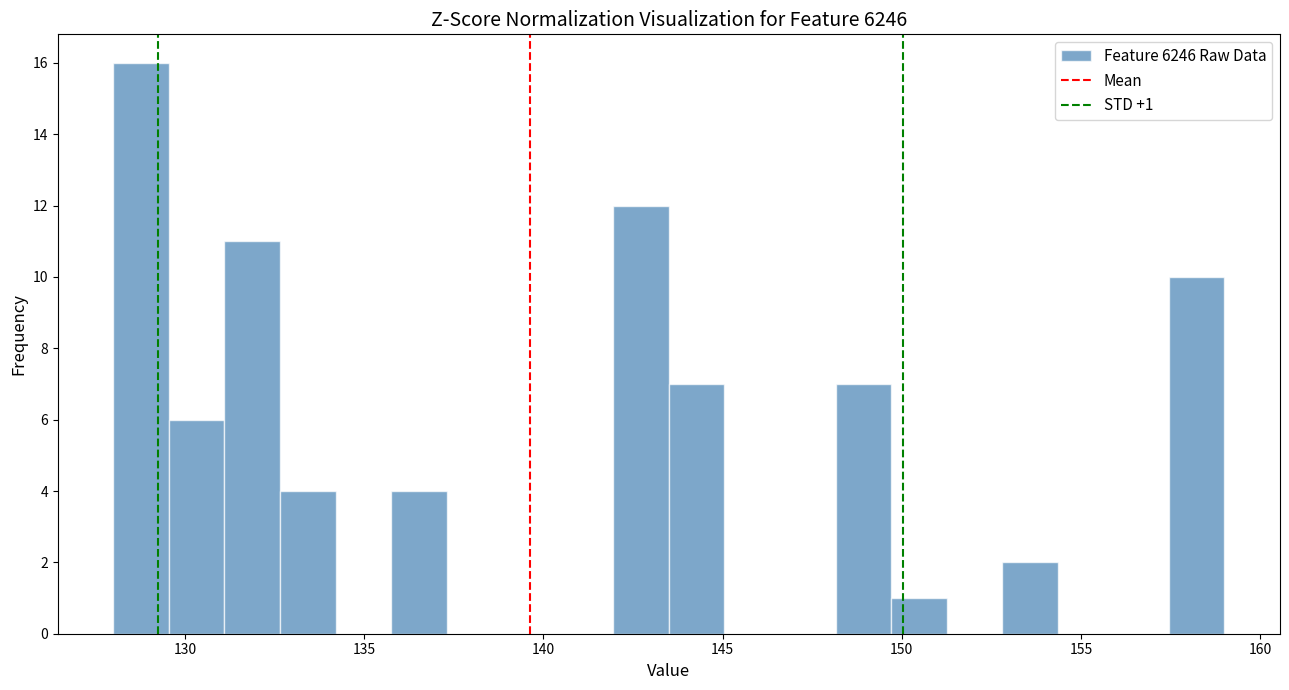

Read against the x-axis, roughly where is the centre of the tallest bar?

129.0